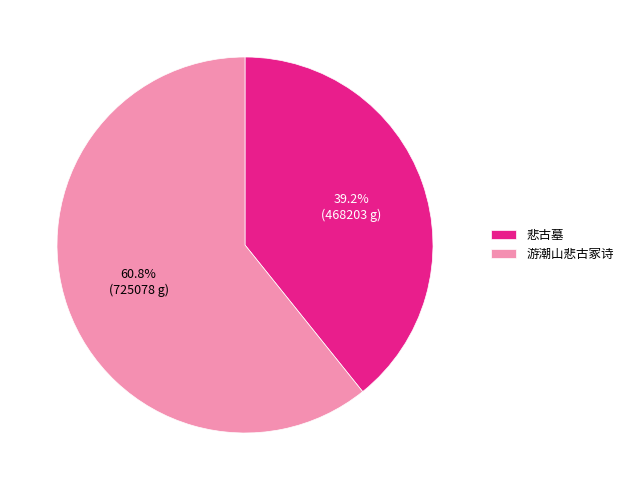

Is it true that 游潮山悲古冢诗 is 61% of the pie?

True